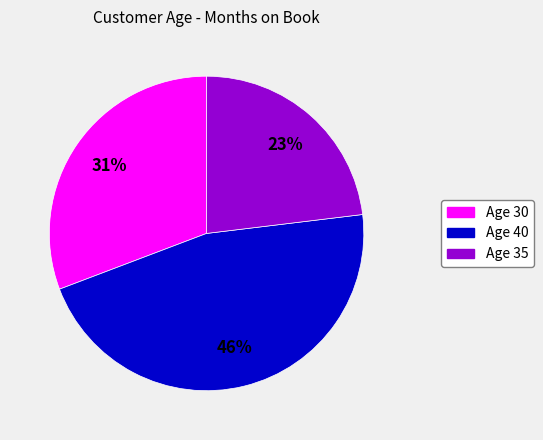

True or false: Age 35 accounts for 15% of the total.

False